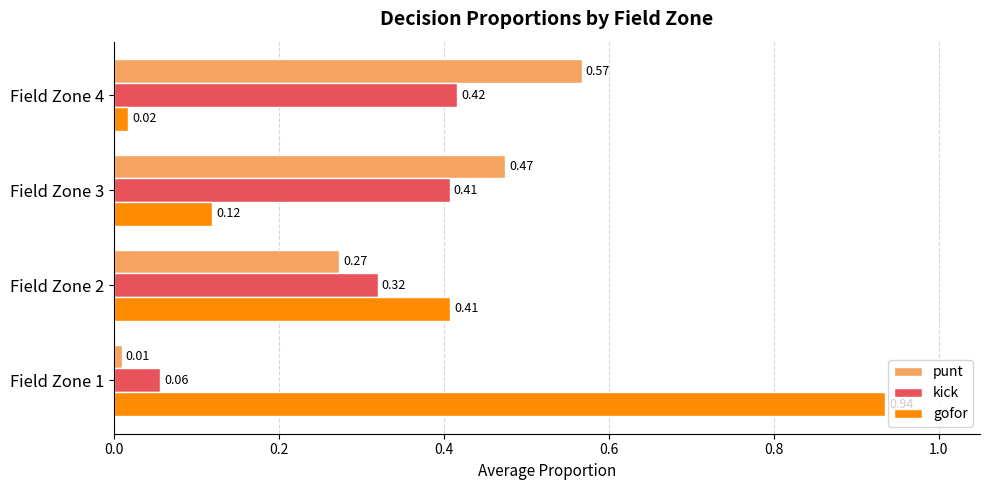

At how many categories does at least one series exceed 0?

4